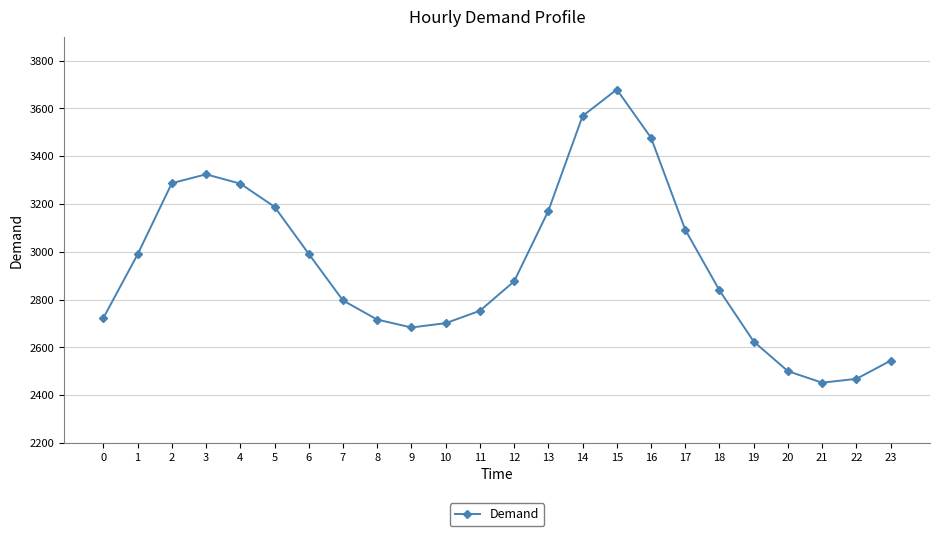

What is the sum of all values?

70725